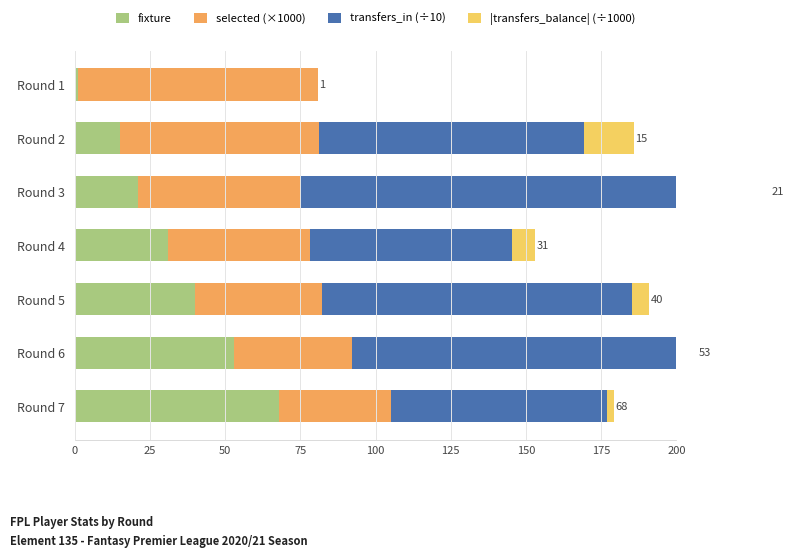

Reading left to right, what are all the values shown in this chart?

fixture: 1.0	15.0	21.0	31.0	40.0	53.0	68.0
selected (×1000): 79.8	66.3	54.1	47.3	42.1	39.3	37.2
transfers_in (÷10): 0.0	88.0	142.4	67.2	103.1	111.5	71.8
|transfers_balance| (÷1000): 0.0	16.5	13.7	7.6	5.7	3.2	2.4